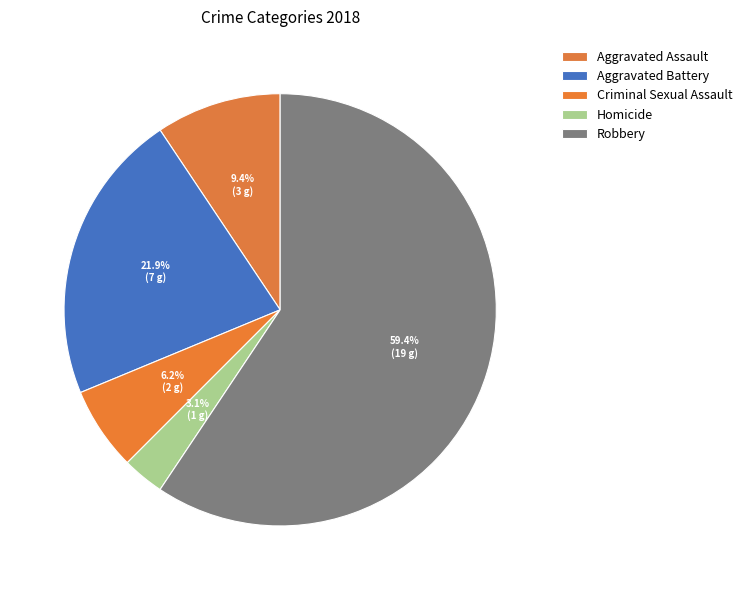

How many segments does this pie chart have?

5